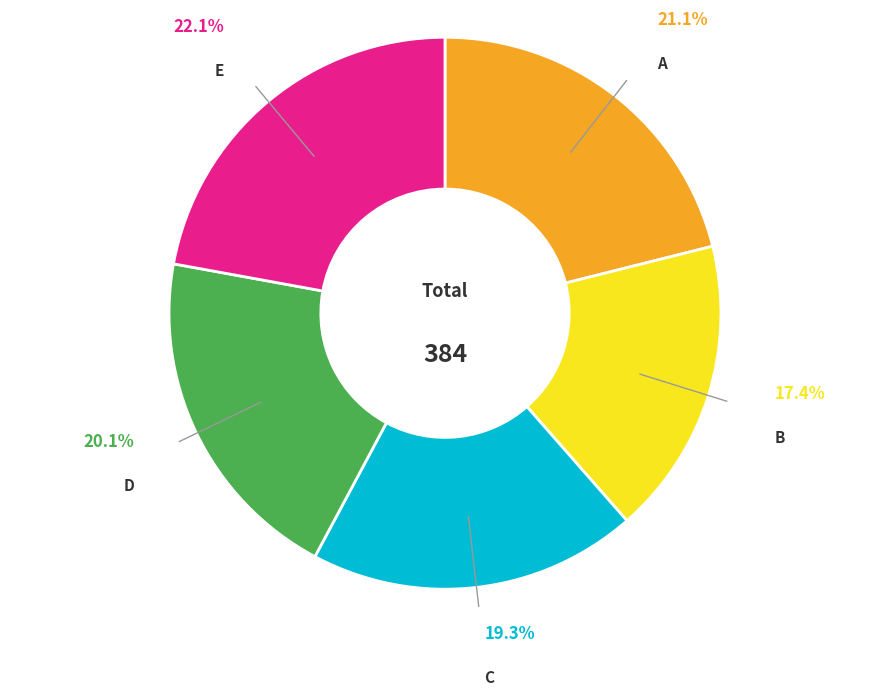

Is there any slice that represents more than half of the pie?

No